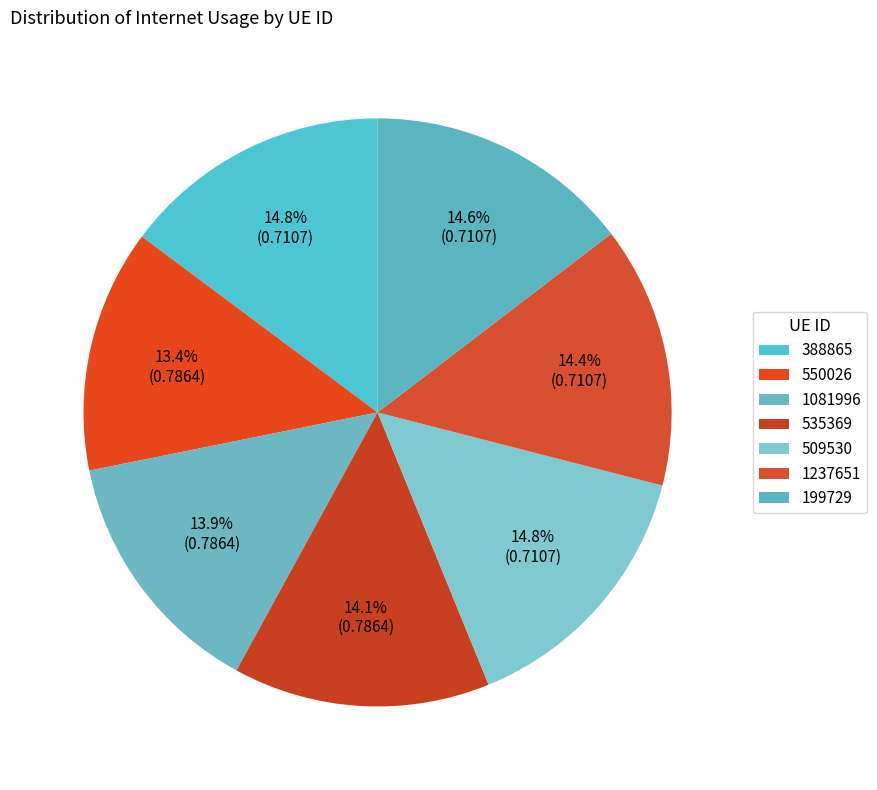

The 1081996 slice represents 14% of the pie. True or false?

True